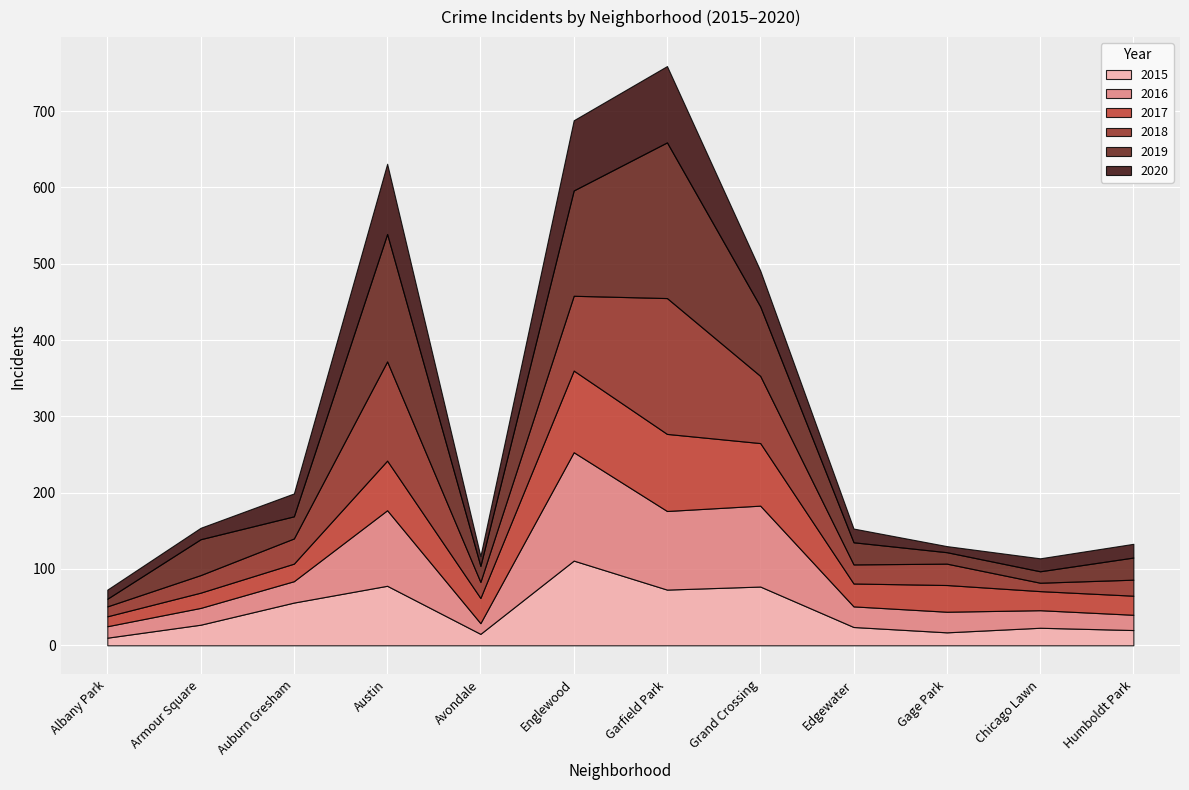

Which series has the largest total across all categories?

2019